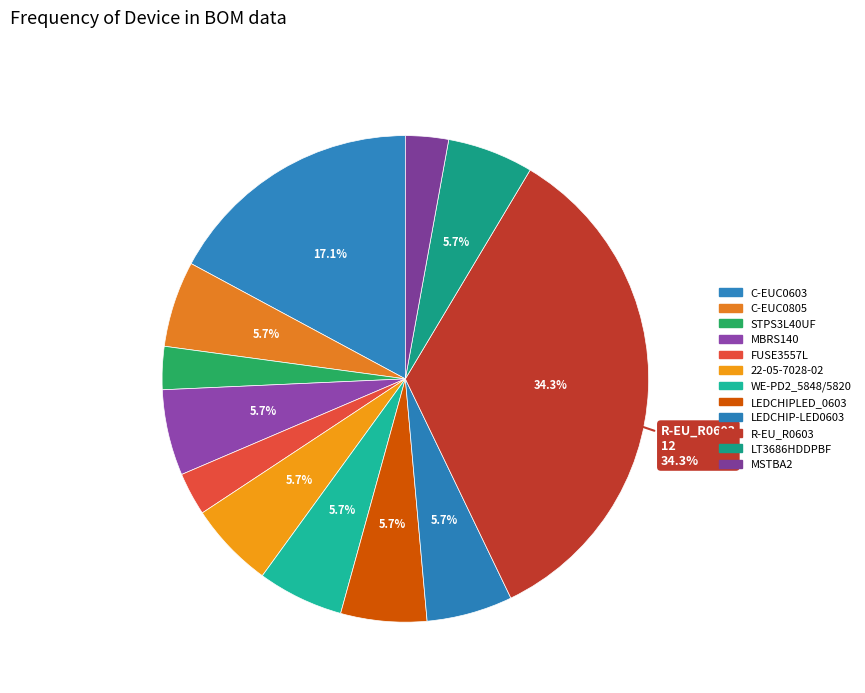

How many slices are in this pie chart?

12